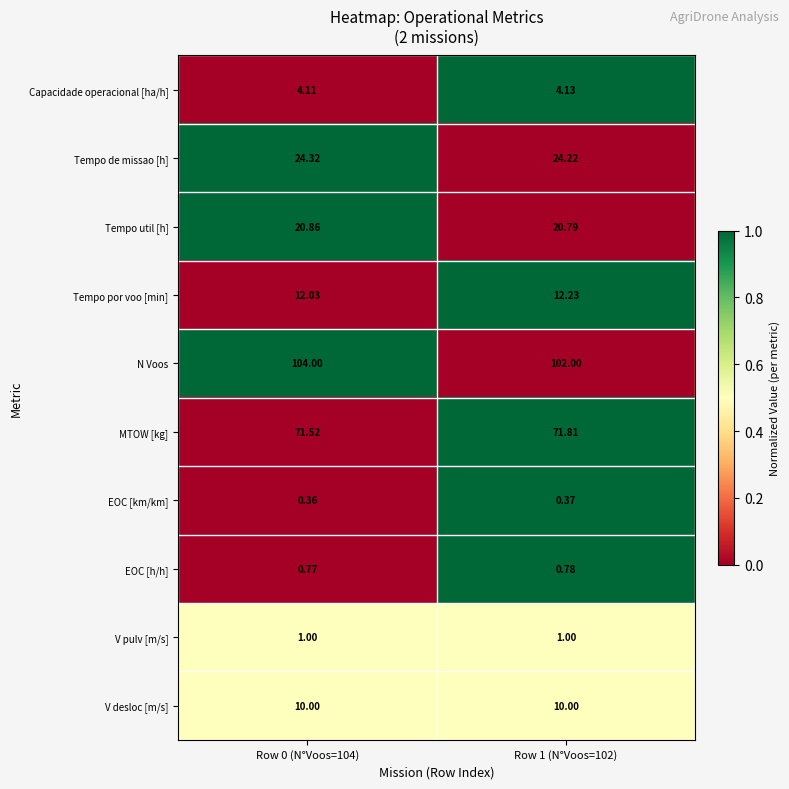

Which series has the largest range (max minus min)?

N Voos